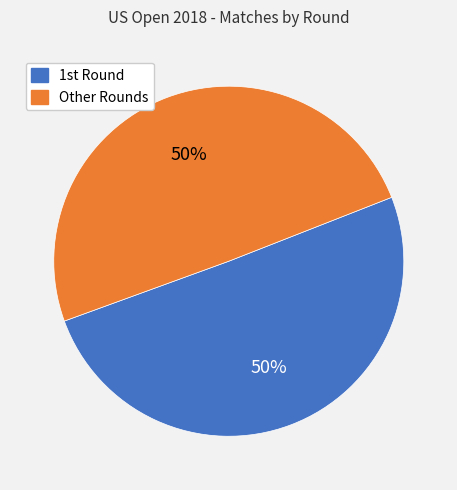

The Other Rounds slice represents 50% of the pie. True or false?

True